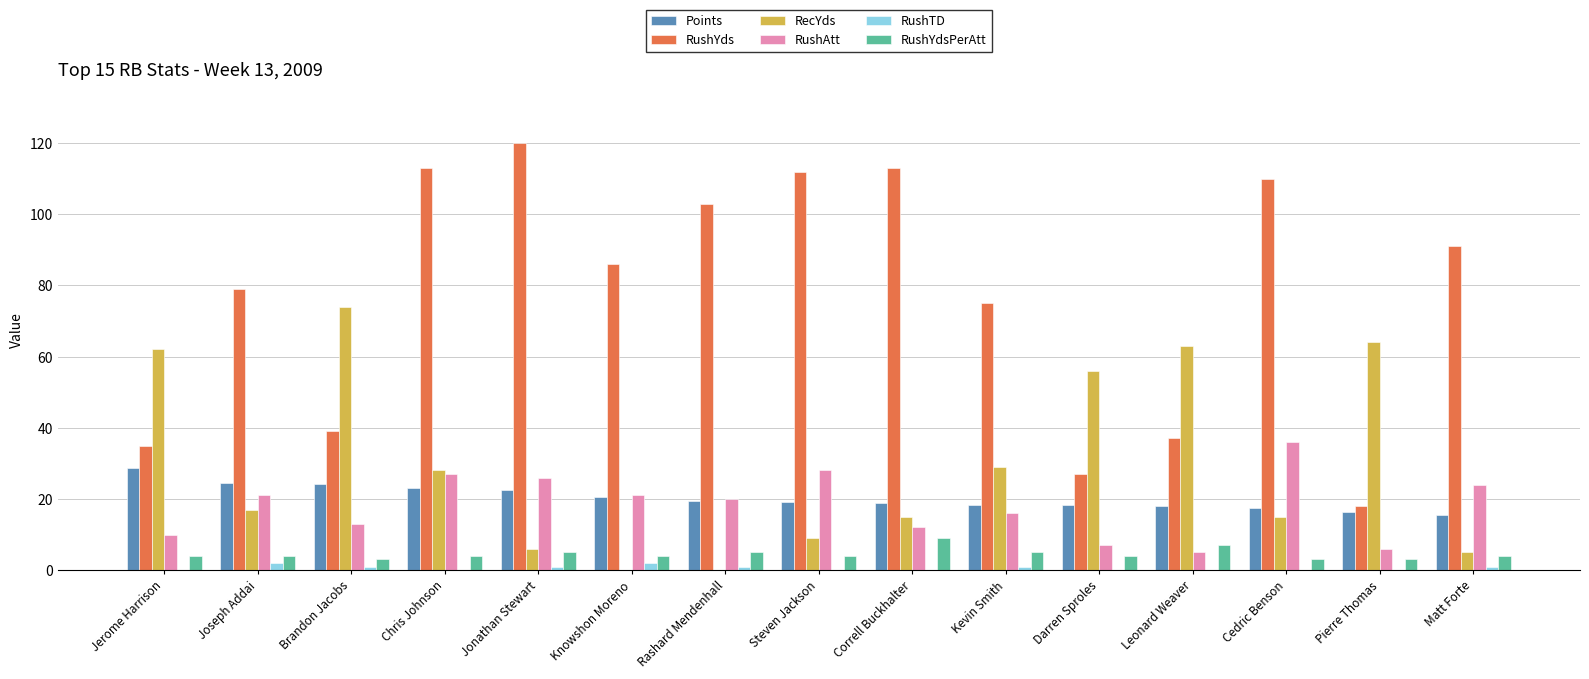

Which series changed the most between Joseph Addai and Jonathan Stewart?

RushYds